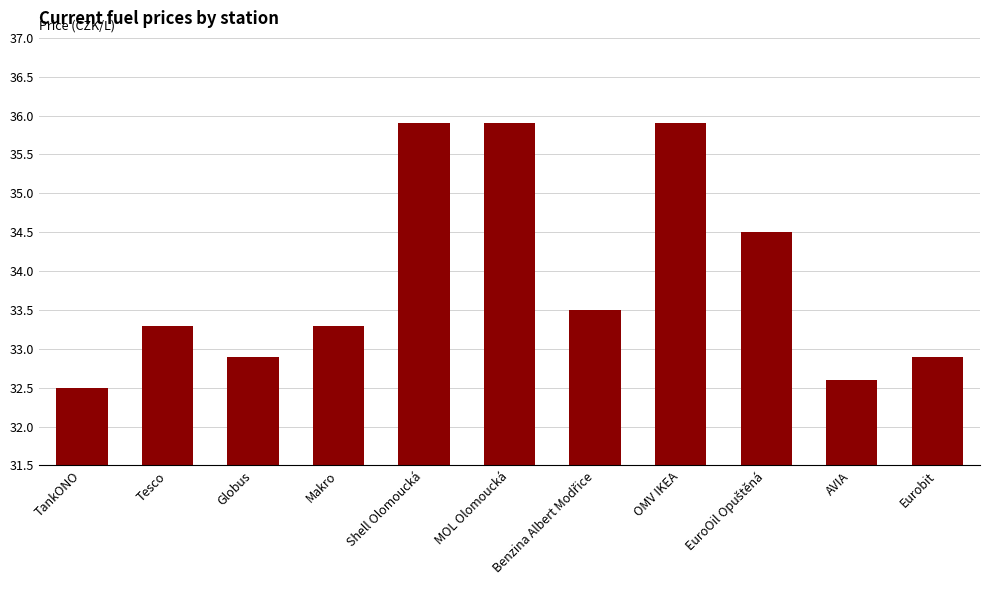

Reading left to right, what are all the values shown in this chart?

32.5	33.3	32.9	33.3	35.9	35.9	33.5	35.9	34.5	32.6	32.9